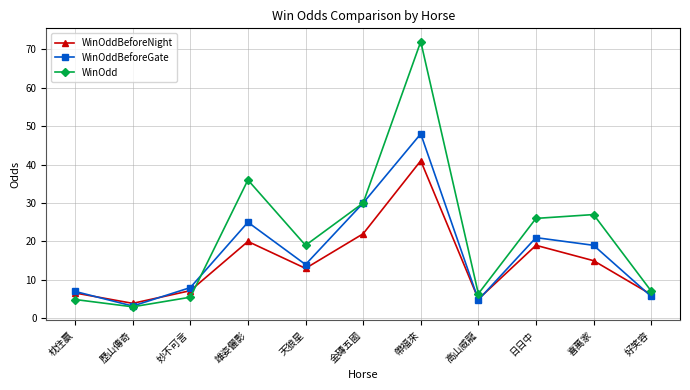

Reading right to left, list all the values displayed in this chart.

WinOddBeforeNight: 6.2	15.0	19.0	5.0	41.0	22.0	13.0	20.0	7.2	3.9	6.6
WinOddBeforeGate: 5.7	19.0	21.0	4.8	48.0	30.0	14.0	25.0	8.0	3.2	7.0
WinOdd: 7.1	27.0	26.0	6.4	72.0	30.0	19.0	36.0	5.5	3.0	4.9